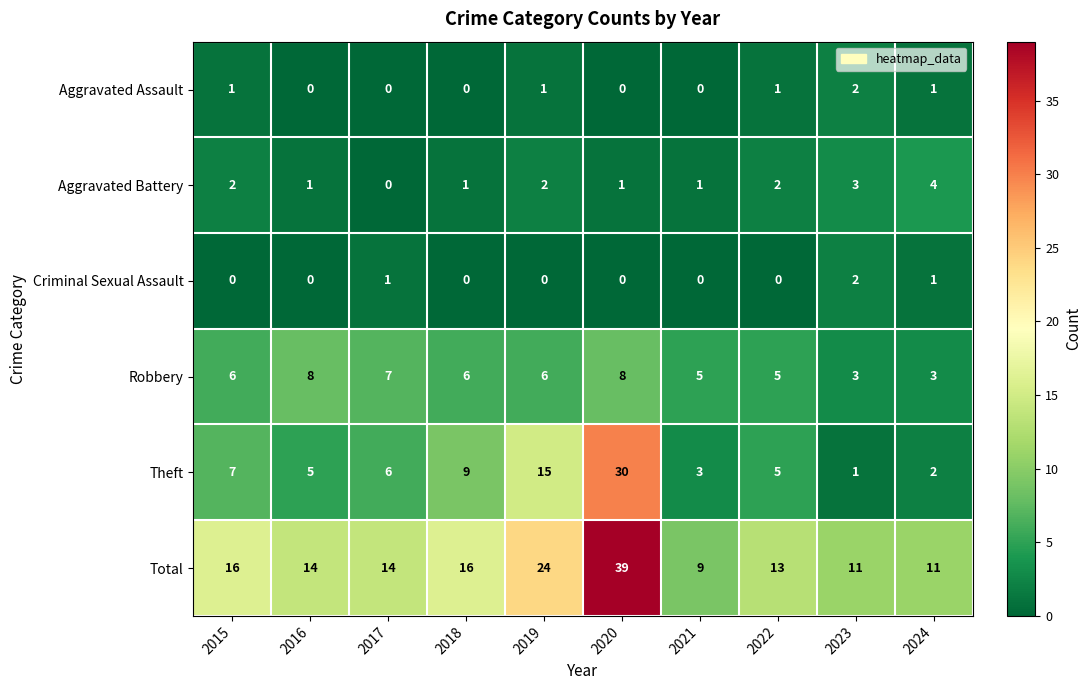

What is the maximum value shown in the chart?

39